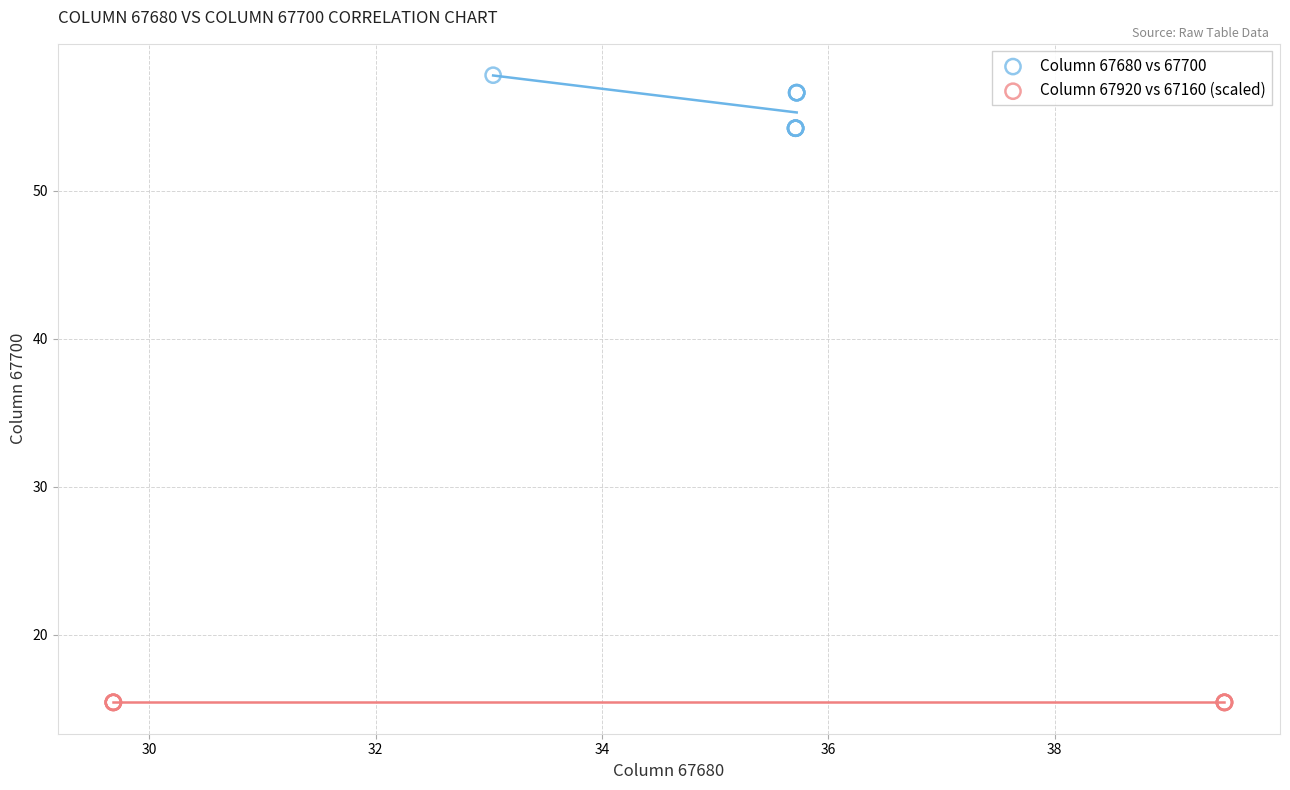

Which series contains the highest Y value?

Column 67680 vs 67700